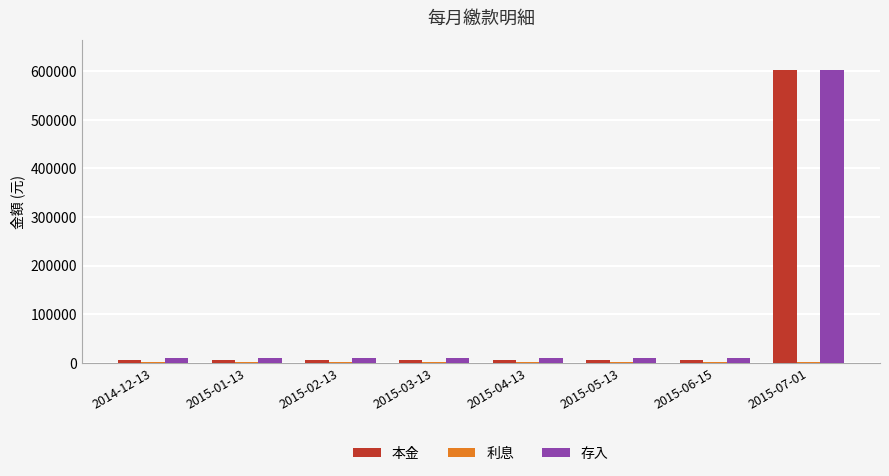

At which category is the sum across all series the highest?

2015-07-01